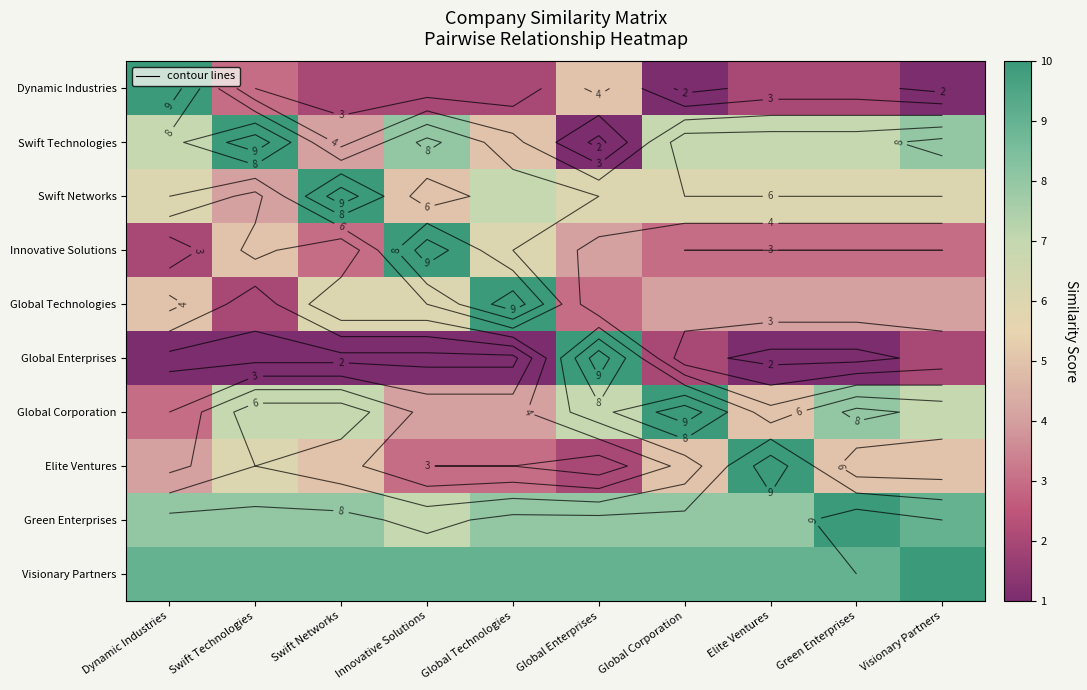

What is the difference between the Swift Technologies values at Dynamic Industries and Global Technologies?

2